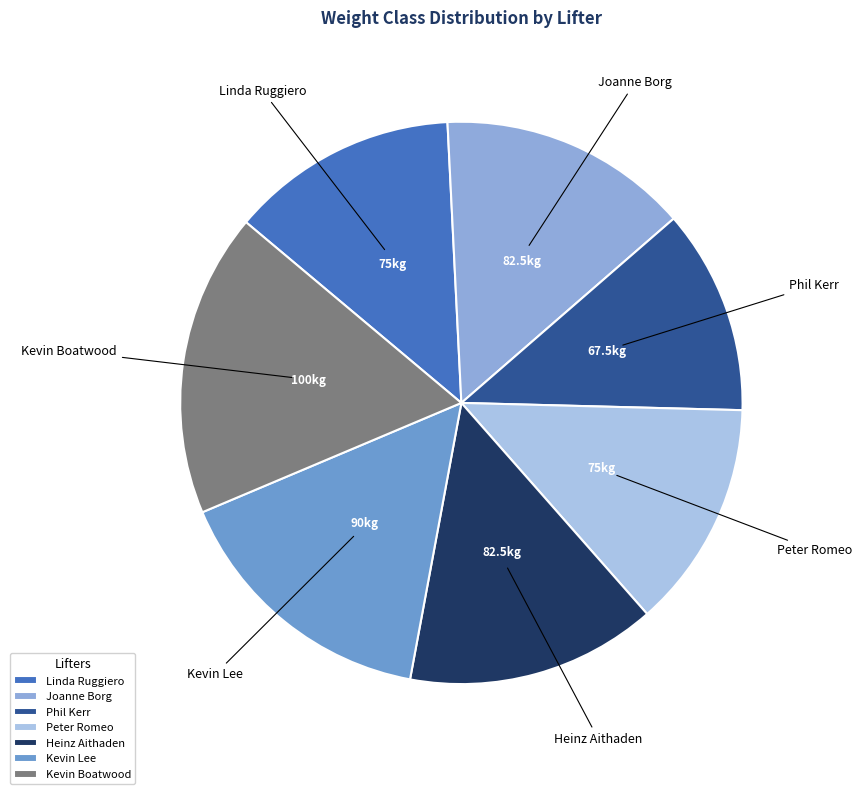

Is there any slice that represents more than half of the pie?

No